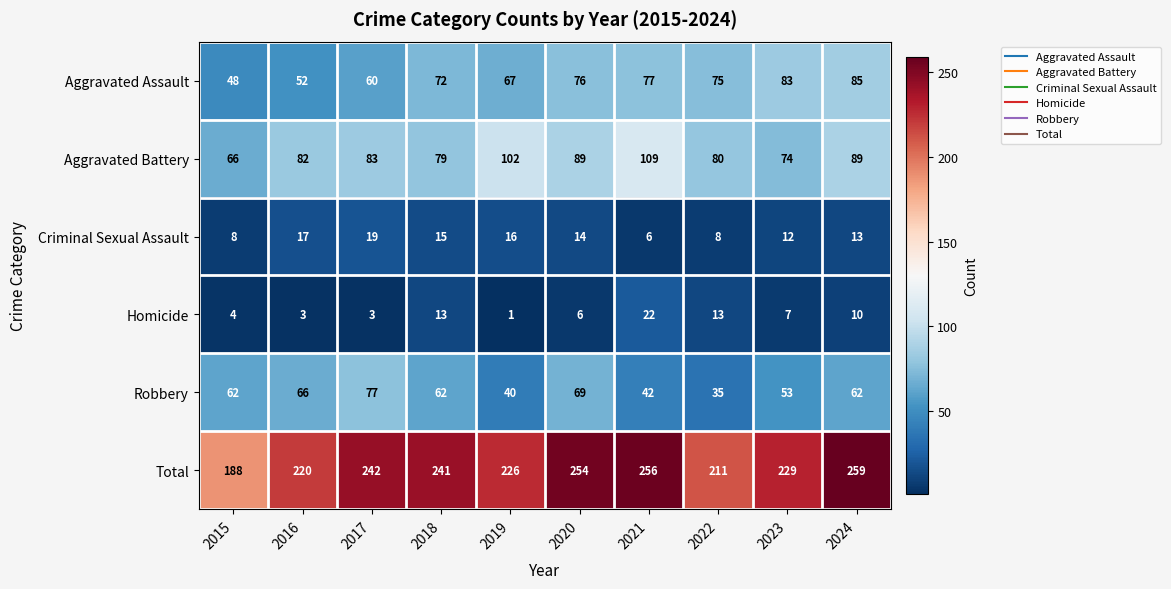

Where is Criminal Sexual Assault nearest to the value 12?

2023